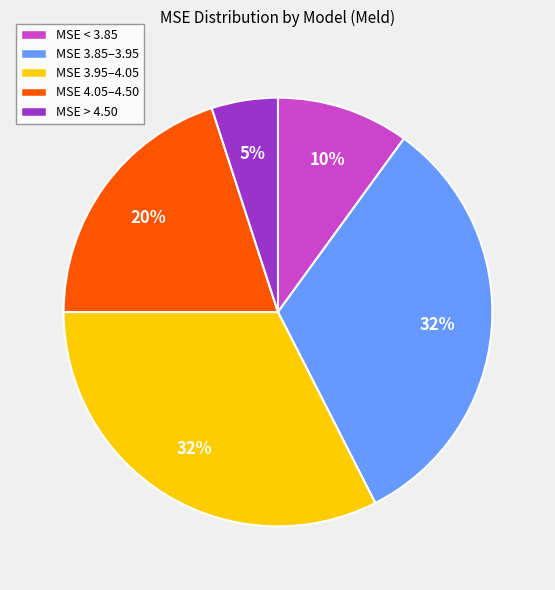

Count the number of slices in the pie.

5